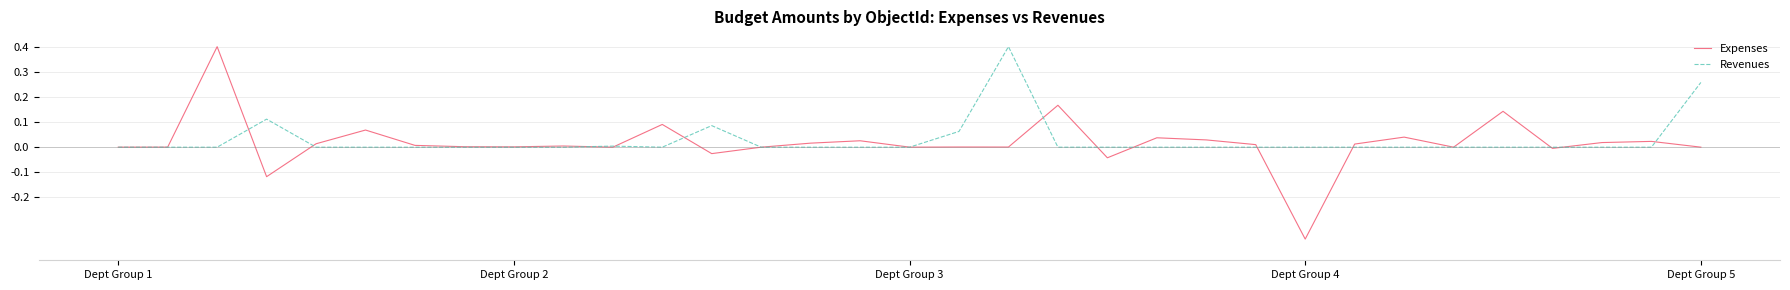

What are all the series names shown in the legend?

Expenses, Revenues